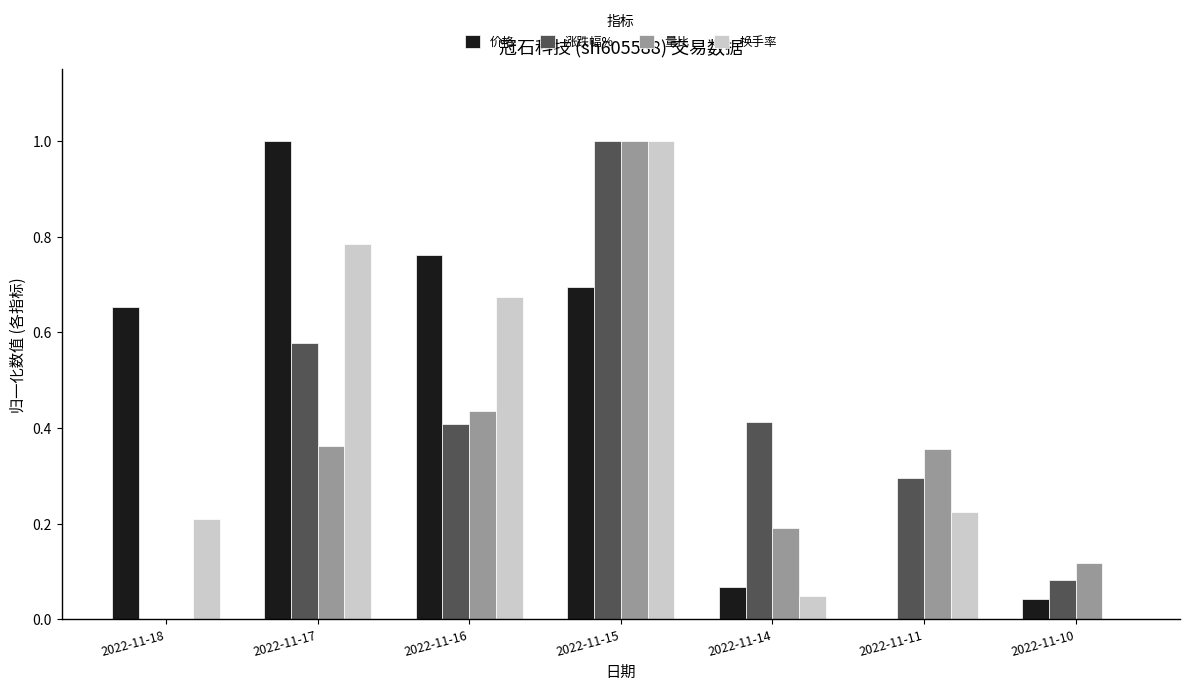

Where is 换手率 nearest to the value 0?

2022-11-10